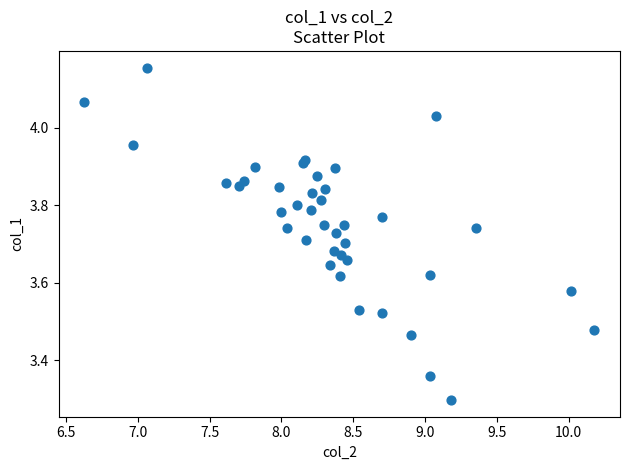

What Y value in the scatter plot is closest to 3?

3.3